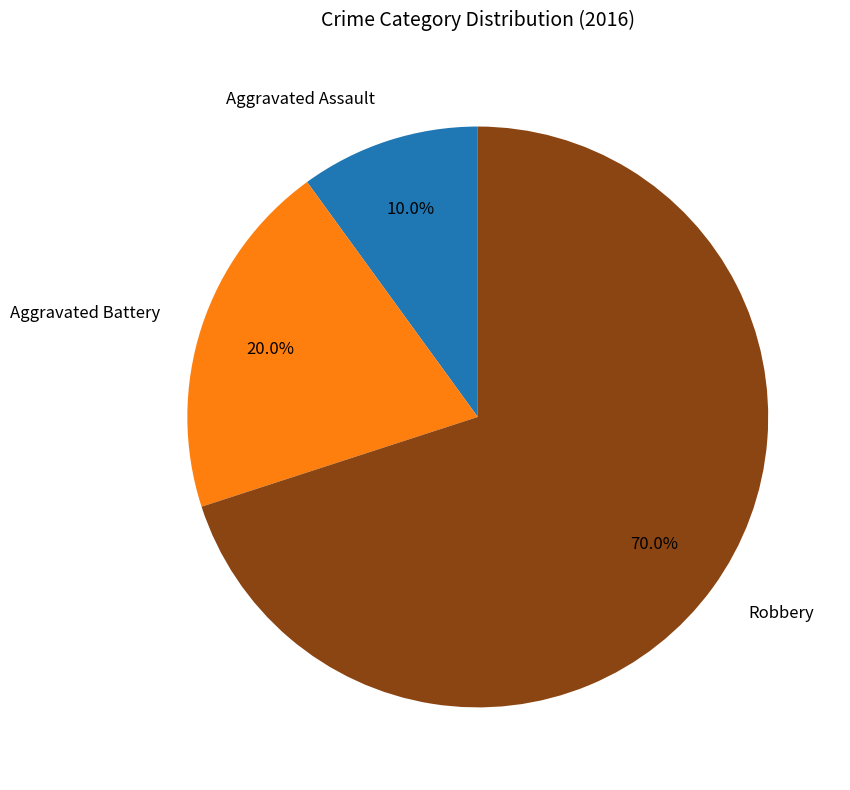

Approximately how many times larger is the value at Aggravated Battery compared to Robbery?

0.3